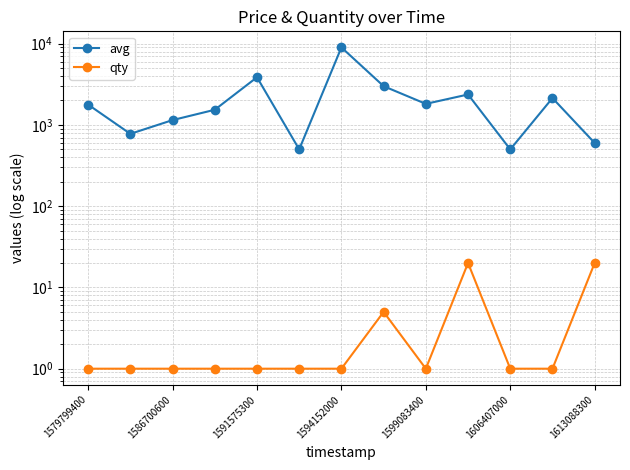

What is the value of the avg point at the 3rd from the left?

1147